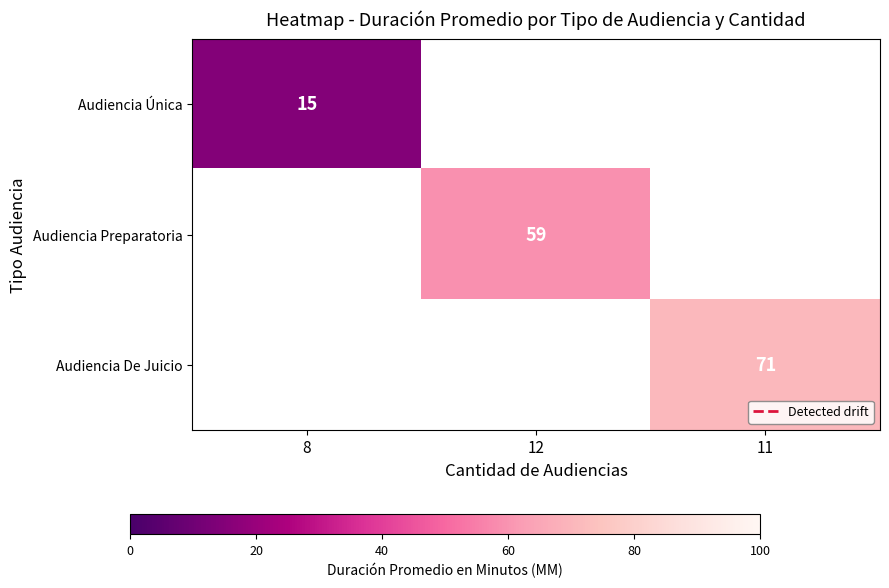

At how many categories does at least one series exceed 20?

2